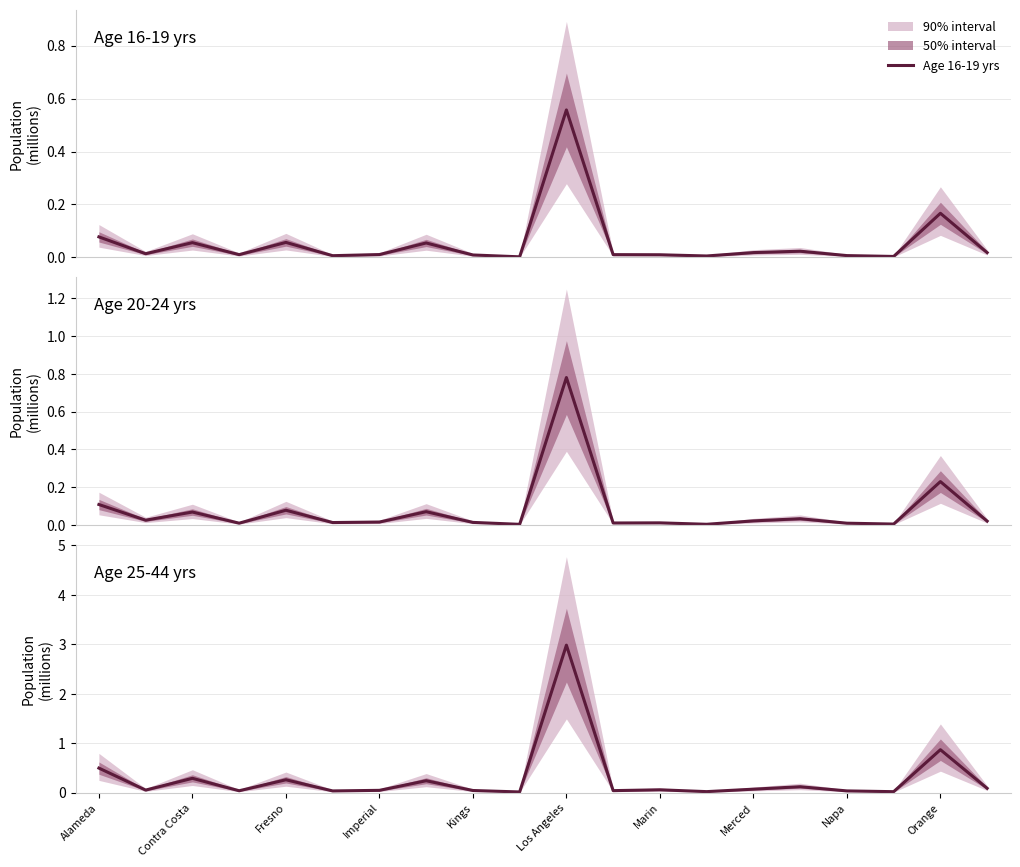

Which series has the largest range (max minus min)?

Age 25-44 yrs